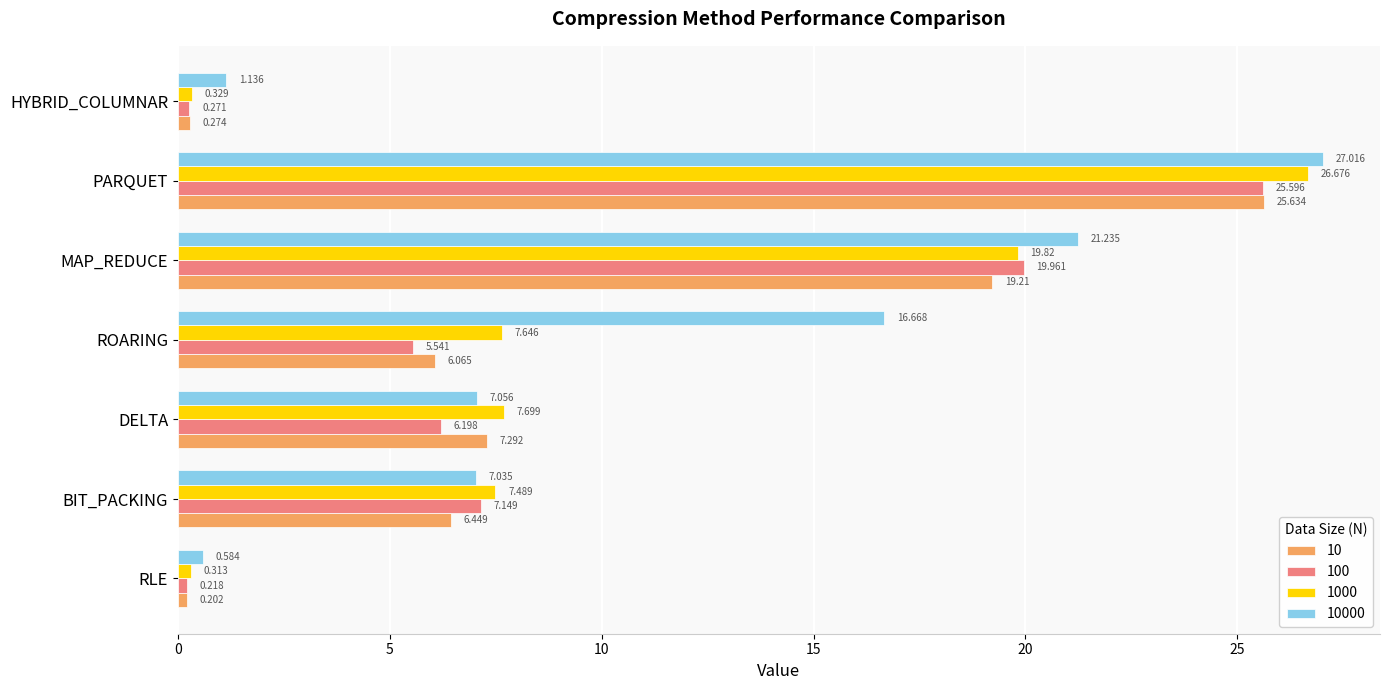

Rank the series by their maximum value, from highest to lowest.

10000, 1000, 10, 100